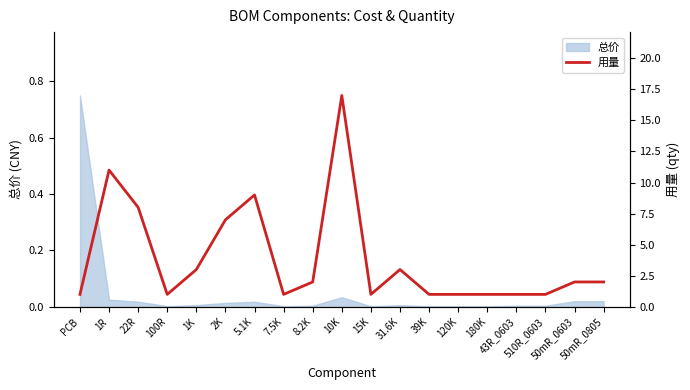

True or false: the data shows 1 at 39K.

True